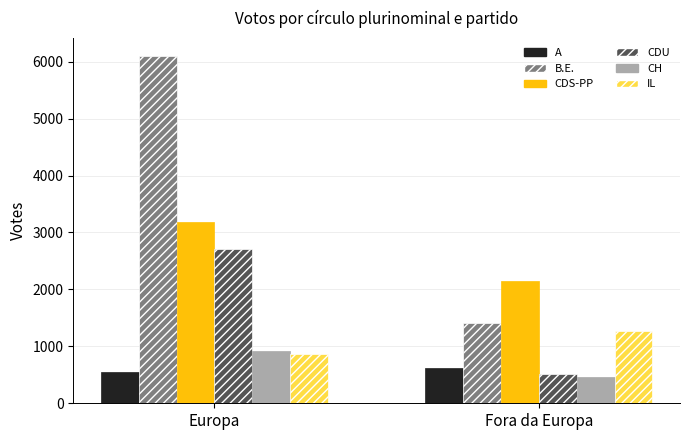

Reading left to right, list all the values displayed in this chart.

A: 558	611
B.E.: 6106	1404
CDS-PP: 3179	2141
CDU: 2712	520
CH: 913	465
IL: 874	1262